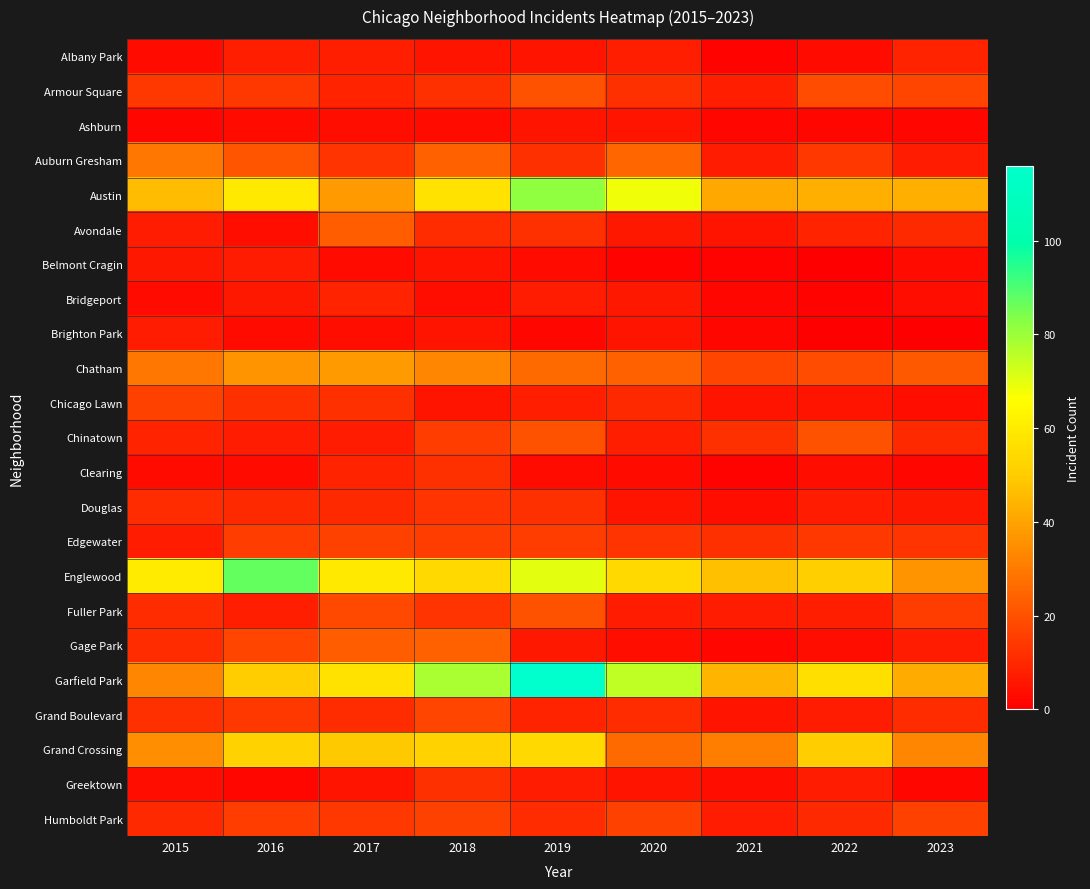

What is the difference between the highest and lowest values at 2017?

56